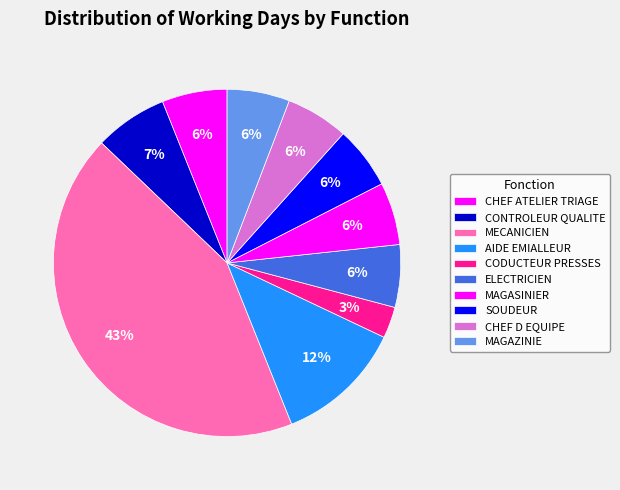

How many slices are in this pie chart?

10